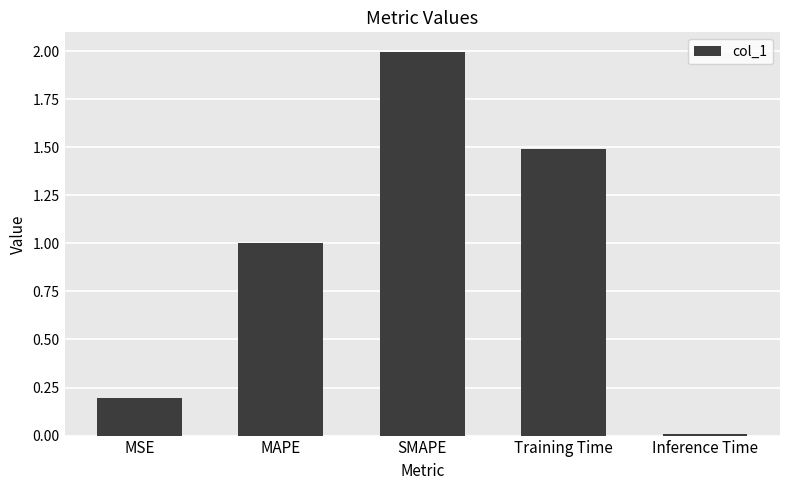

What is the greatest value displayed?

2.0